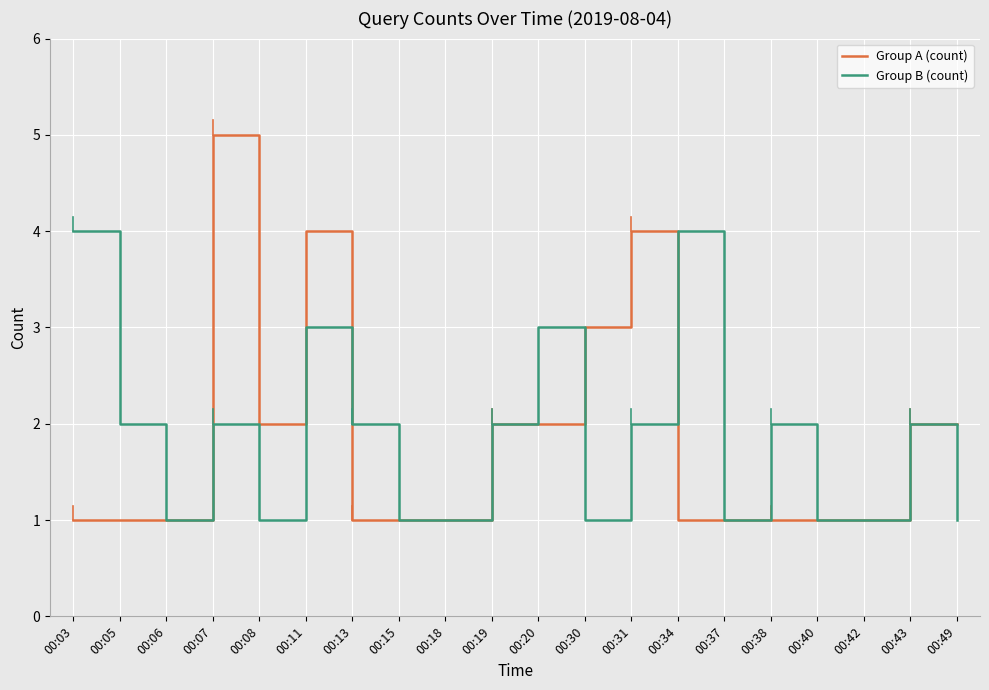

How many series are shown in this chart?

2